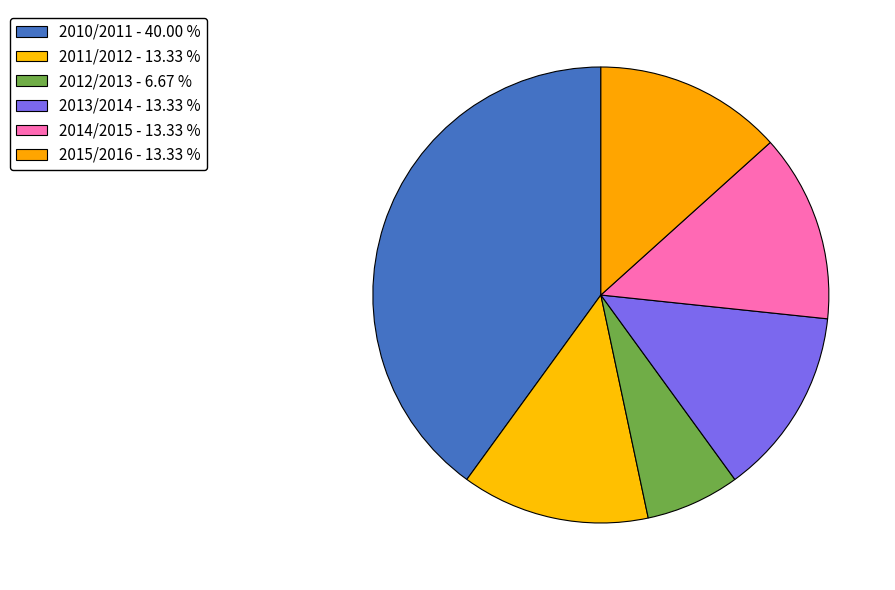

Count the number of slices in the pie.

6